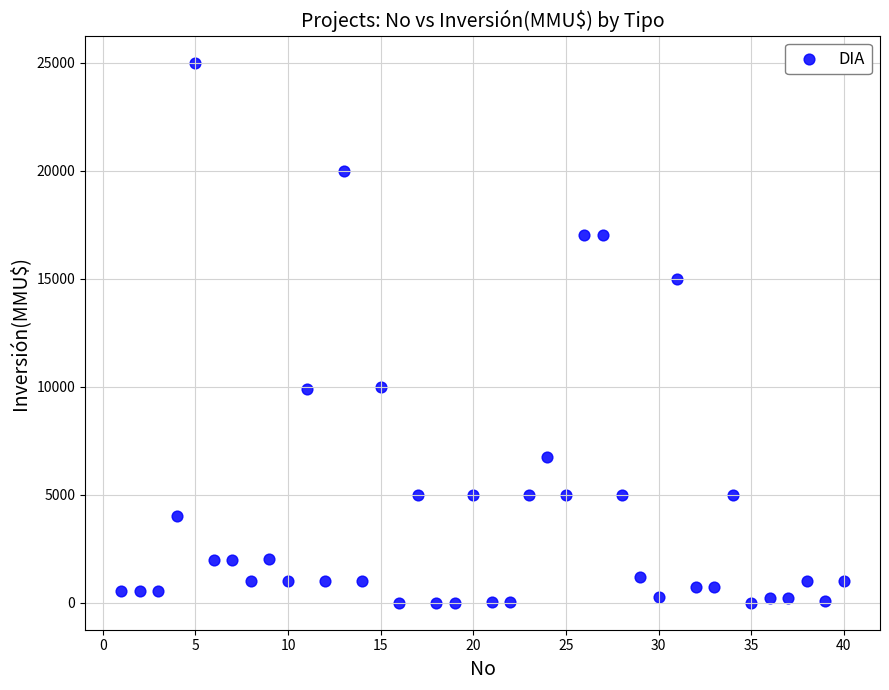

What is the range of Y values (max minus min)?

25000